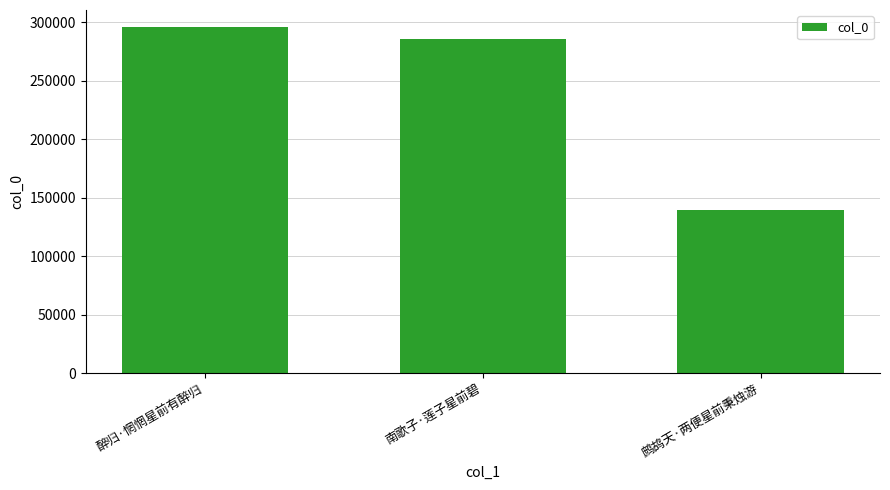

What is the change in value from 南歌子·莲子星前碧 to 鹧鸪天·两便星前秉烛游?

-146259